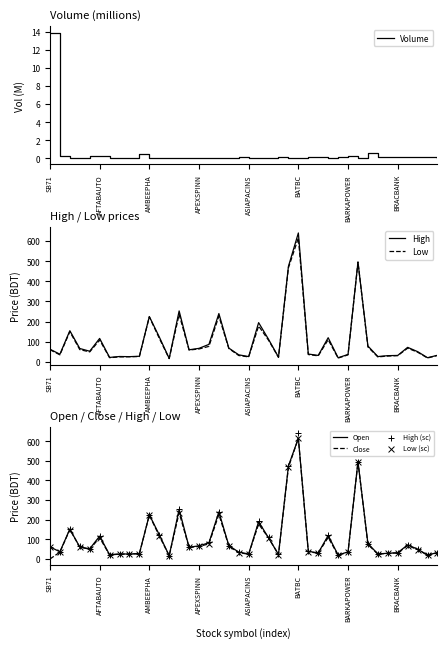

The value of Low at SB71 is 60.6. True or false?

True